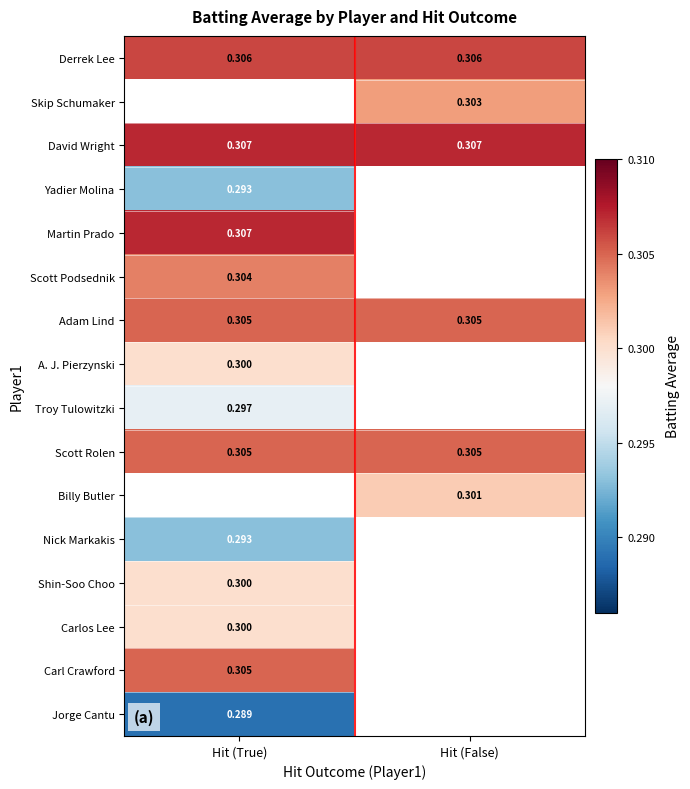

Which series has the widest spread of values?

Derrek Lee